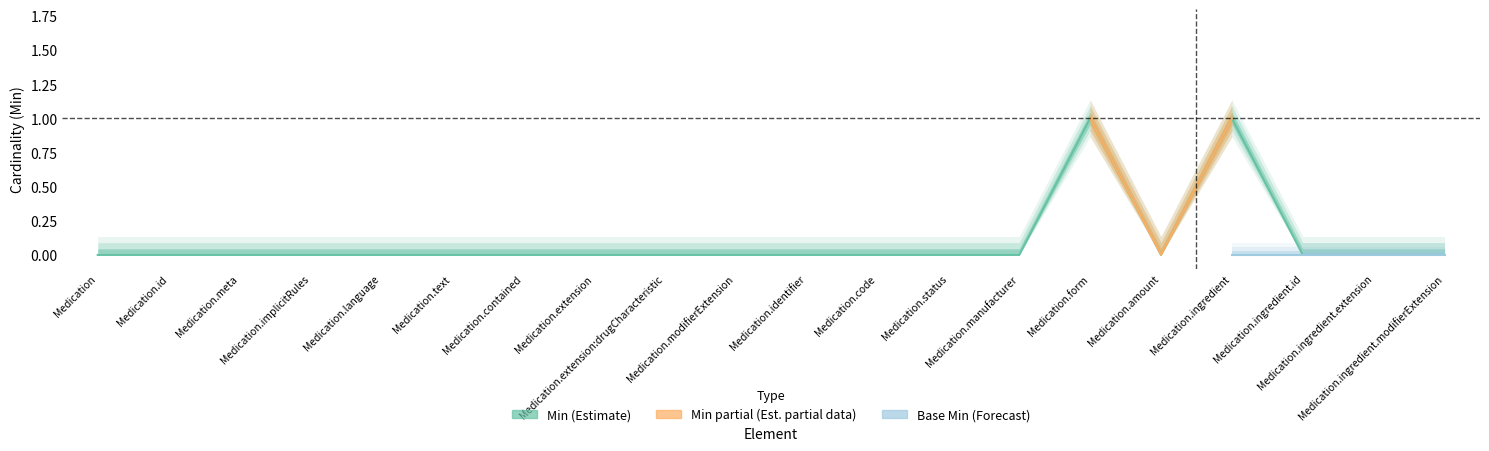

Reading left to right, extract all data points from this chart.

0	0	0	0	0	0	0	0	0	0	0	0	0	0	1	0	1	0	0	0